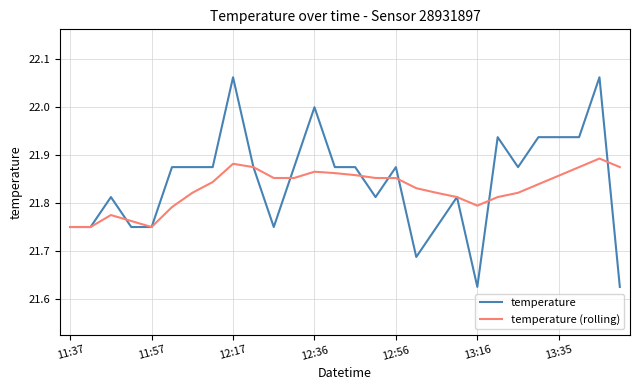

Which series has the widest spread of values?

temperature